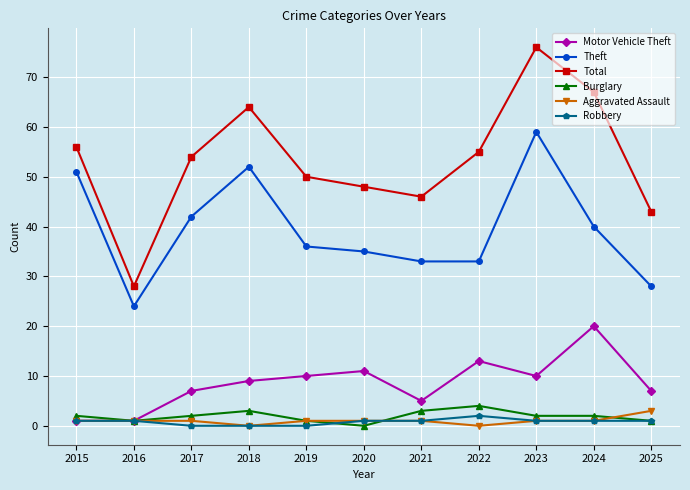

What is the value of the Total point at the 9th from the left?

76